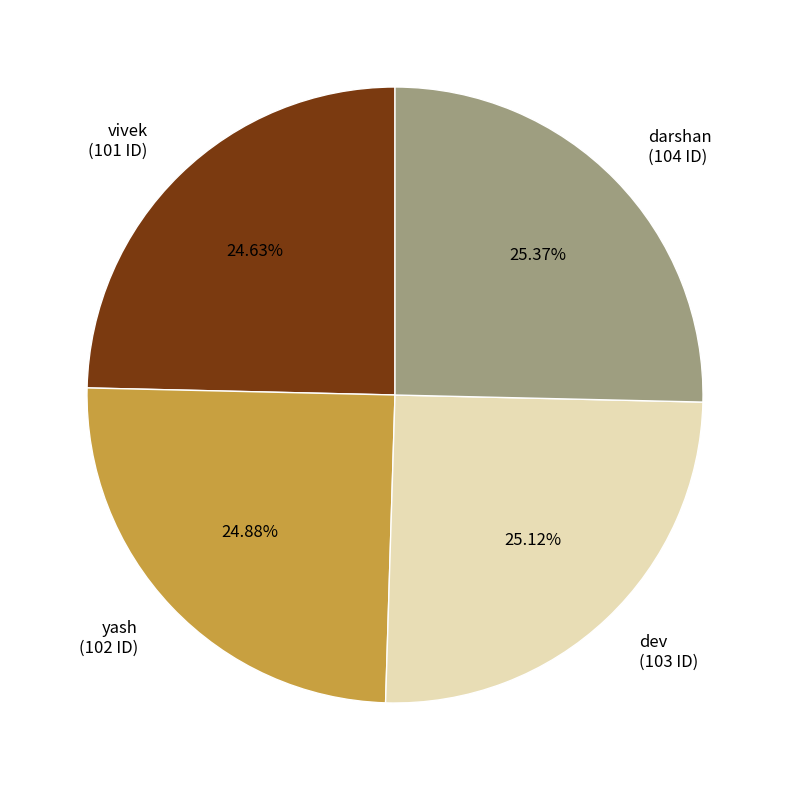

Is it true that vivek is 25% of the pie?

True